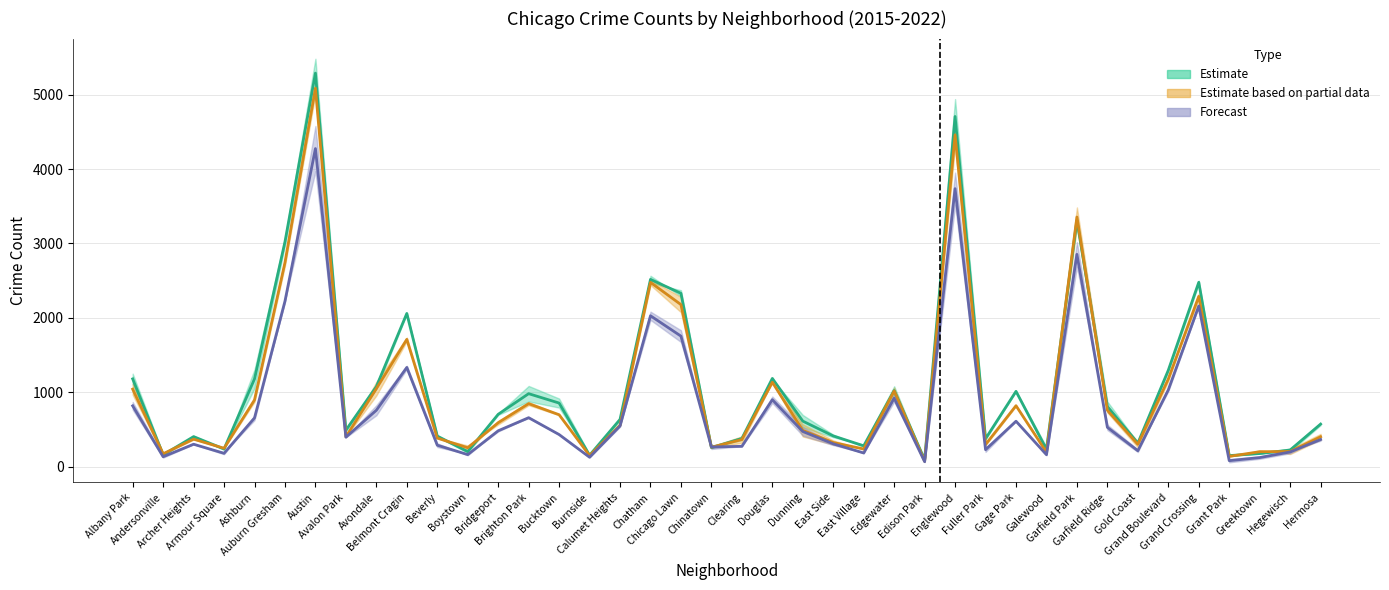

What is the value of the 2017 point at the 13th from the left?

705.0